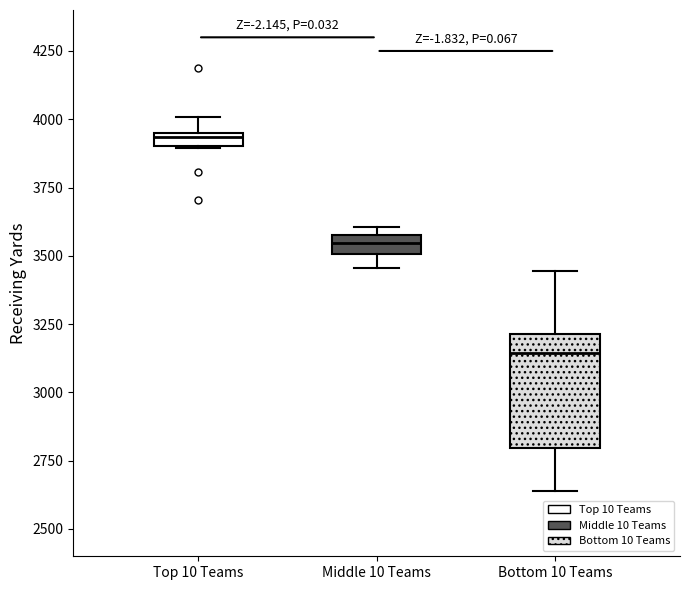

Where does the median line of the box for Bottom 10 Teams sit on the y-axis? The values are not printed on the chart, so give them approximately, as read against the axis.

3150